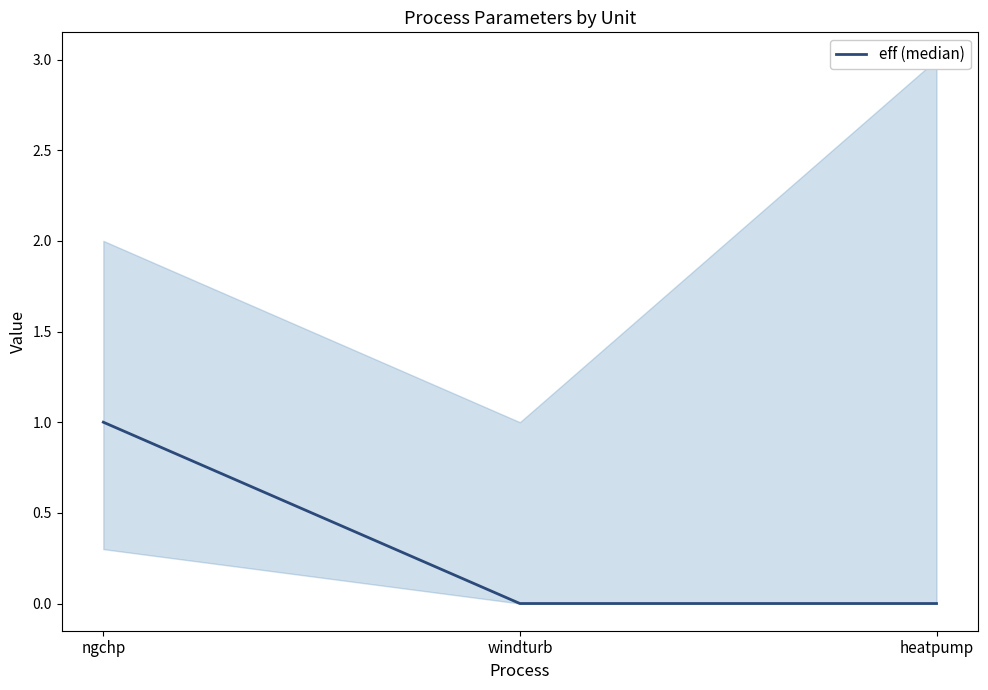

What is the maximum value shown in the chart?

1